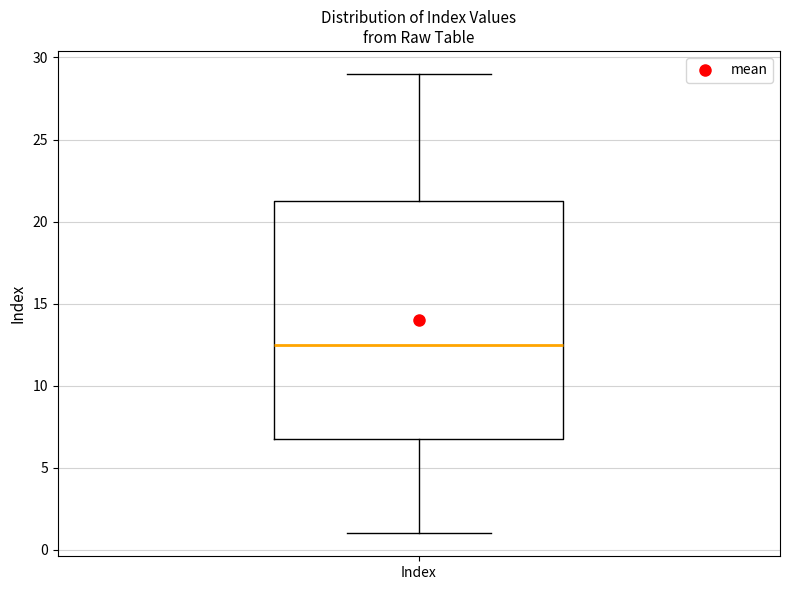

Read this box plot against the y-axis: the position of the median line, the range covered by the box, and the ends of both whiskers. The values are not printed on the chart, so give them approximately, as read against the axis.

median 12.5, box 7.0 to 21.5, whiskers 1.0 to 29.0